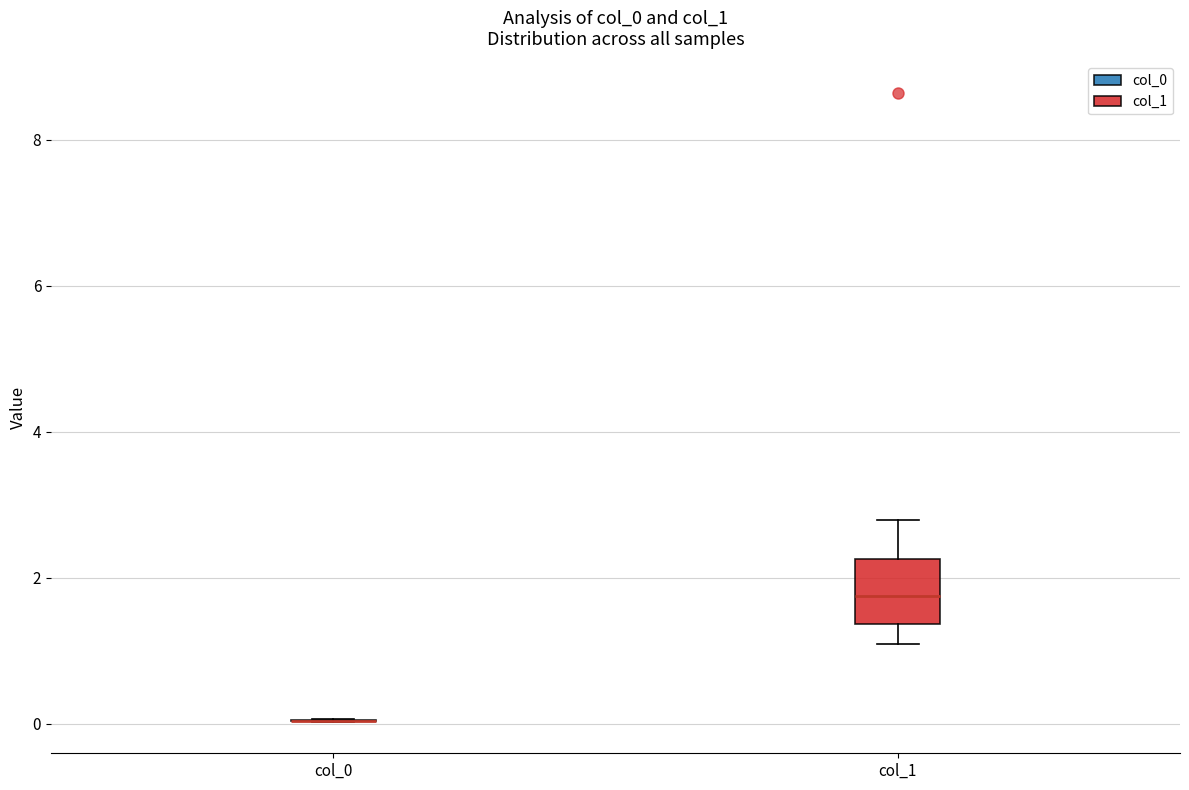

Reading left to right, read every box against the y-axis: the position of its median line, the range the box covers, and the ends of its whiskers. The values are not printed on the chart, so give them approximately, as read against the axis.

col_0: box collapsed to a line at 0.0, whiskers 0.0 to 0.0
col_1: median 1.8, box 1.4 to 2.2, whiskers 1.0 to 2.8